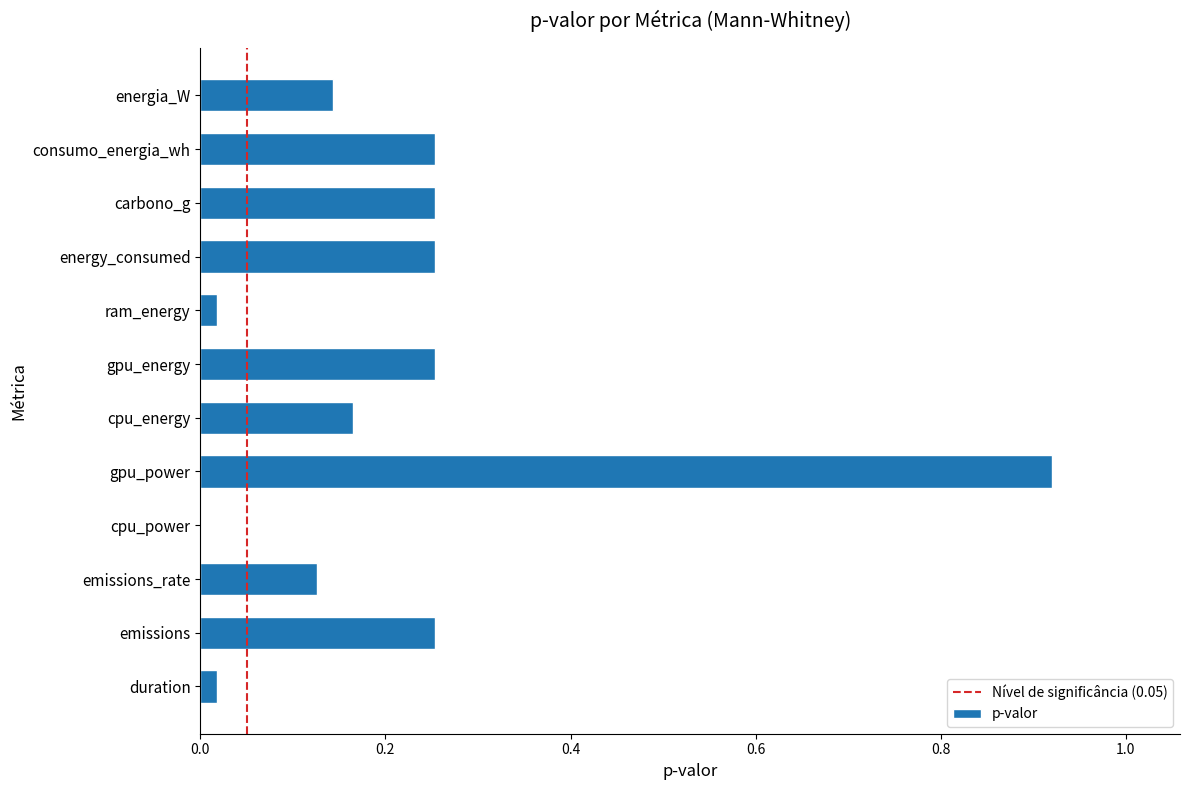

At which category does the chart reach its peak across all series?

gpu_power